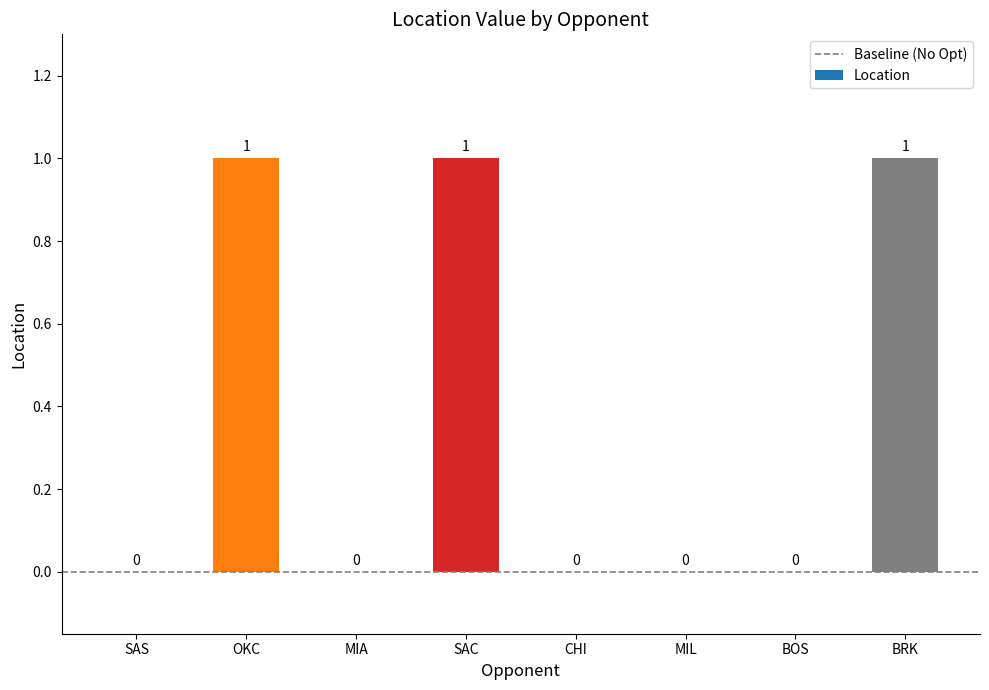

How many values exceed 0?

3